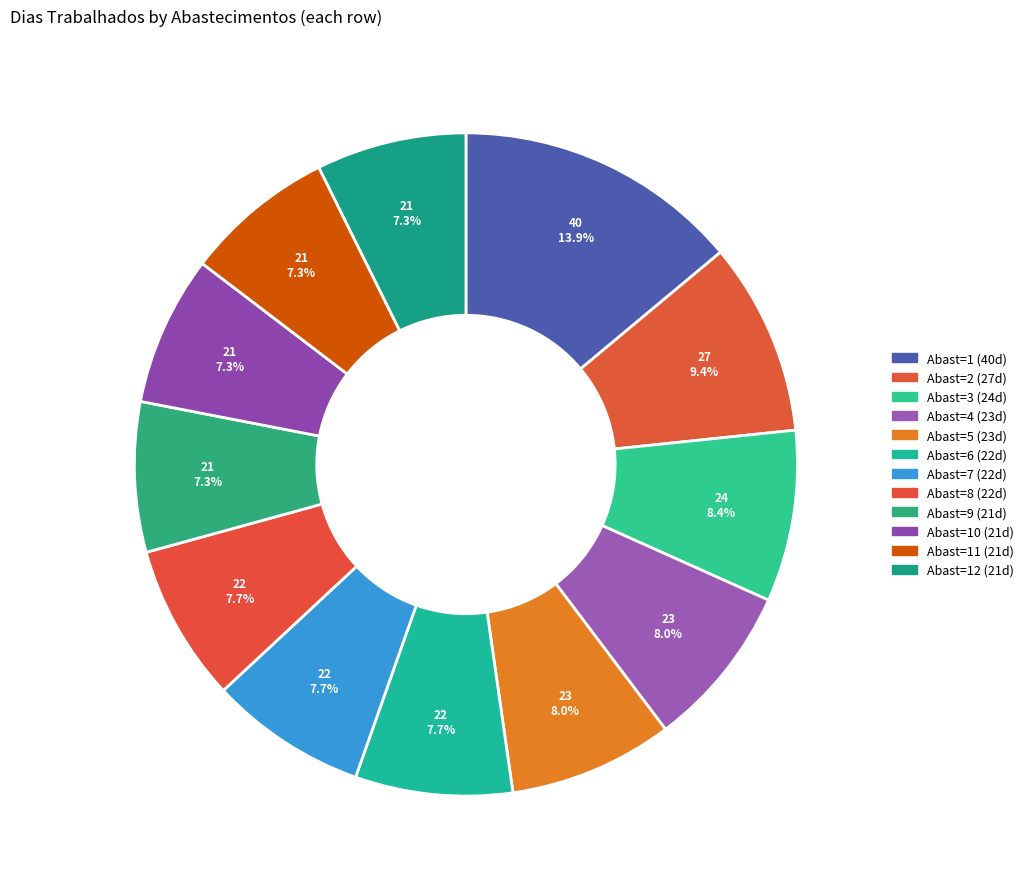

Which category has the biggest portion of the pie?

Abast=1 (40d)